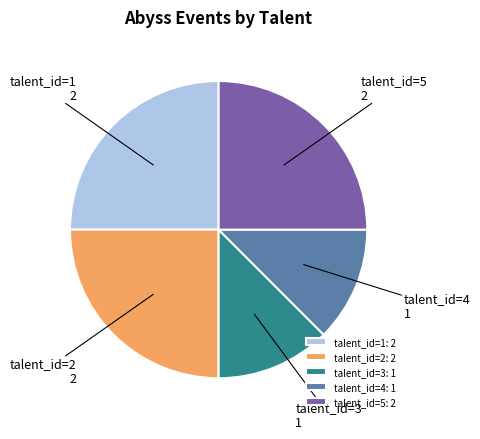

The talent_id=4 slice represents 6% of the pie. True or false?

False